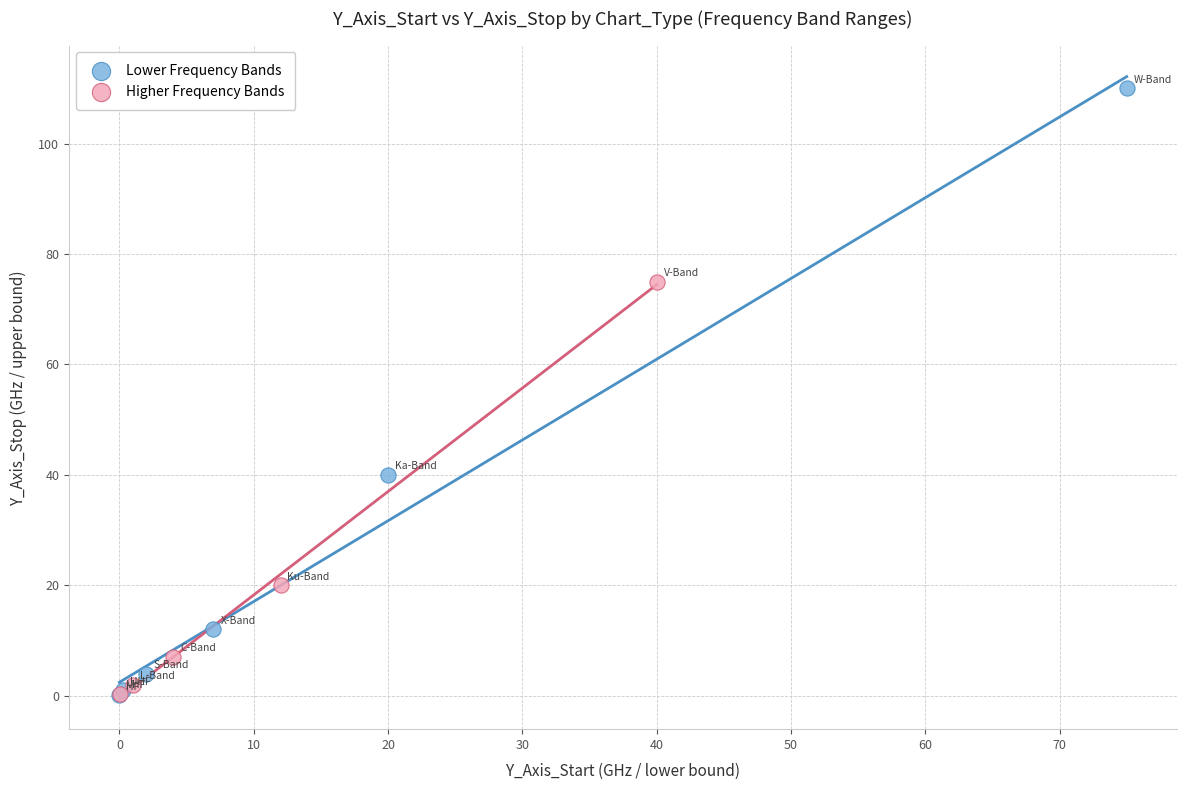

Which series contains the highest Y value?

Lower Frequency Bands